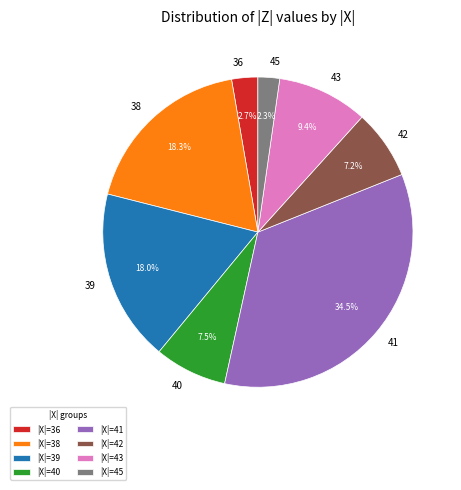

Is there a majority slice in this chart?

No